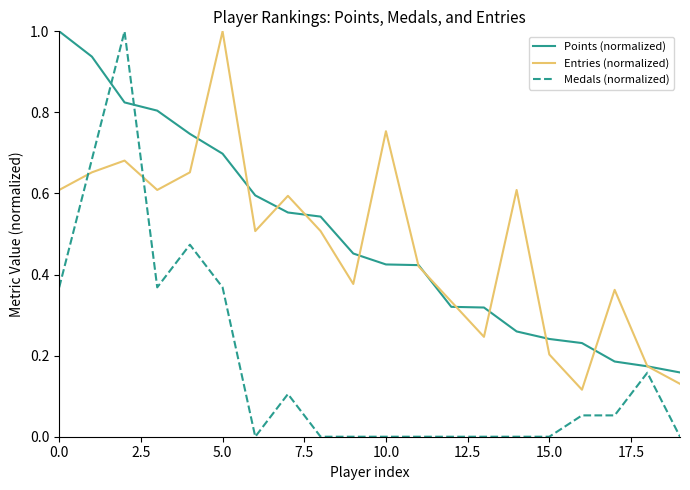

Which series has the widest spread of values?

Medals (normalized)